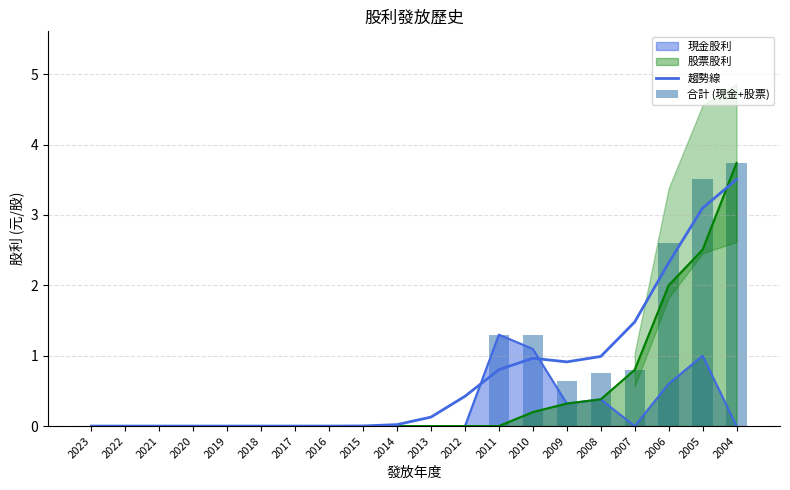

What is the spread (max minus min) of values at 2011?

0.5